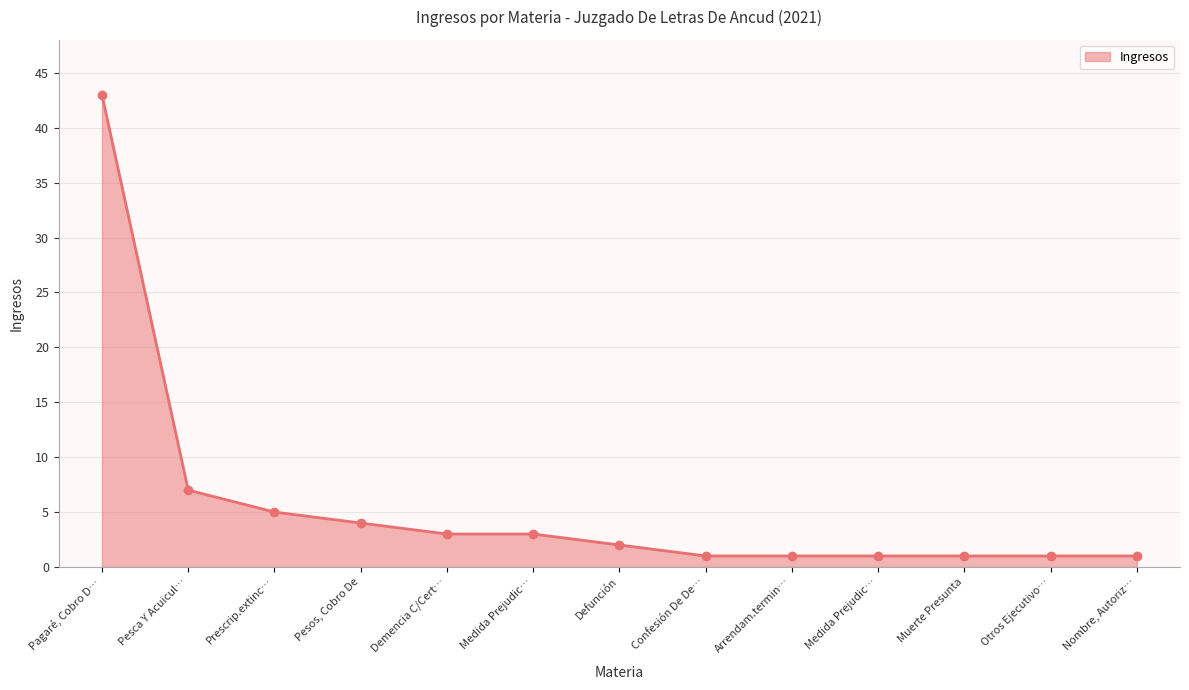

What is the difference between the maximum and second lowest values?

42